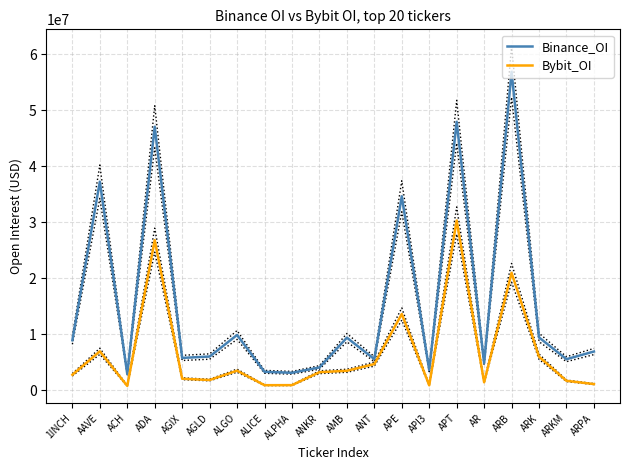

What value does the Binance_OI series have at ALPHA, to the nearest 50?

3110950